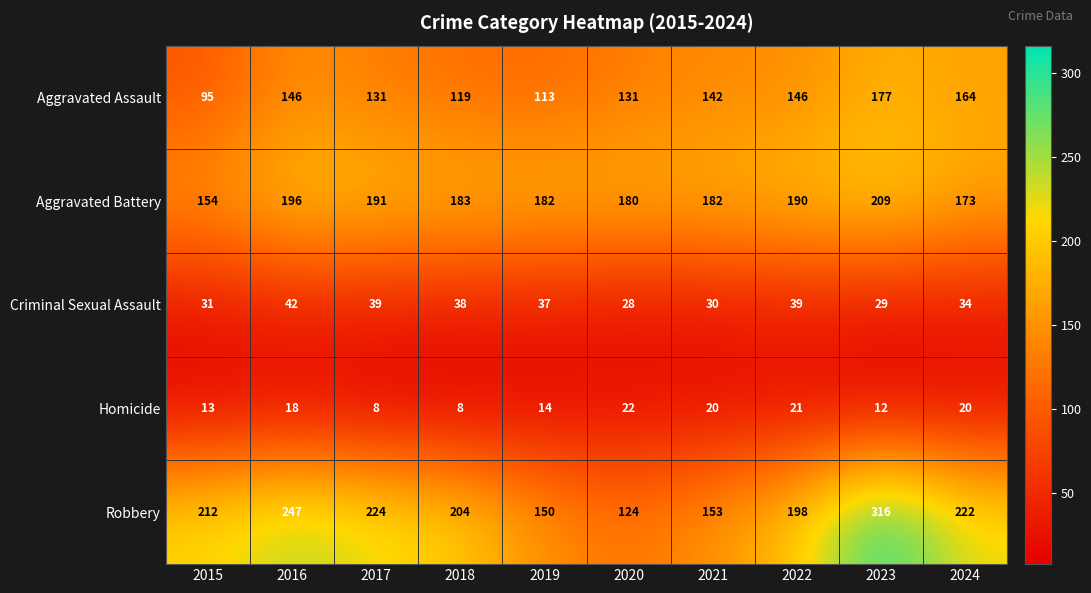

Which series has the largest total across all categories?

Robbery